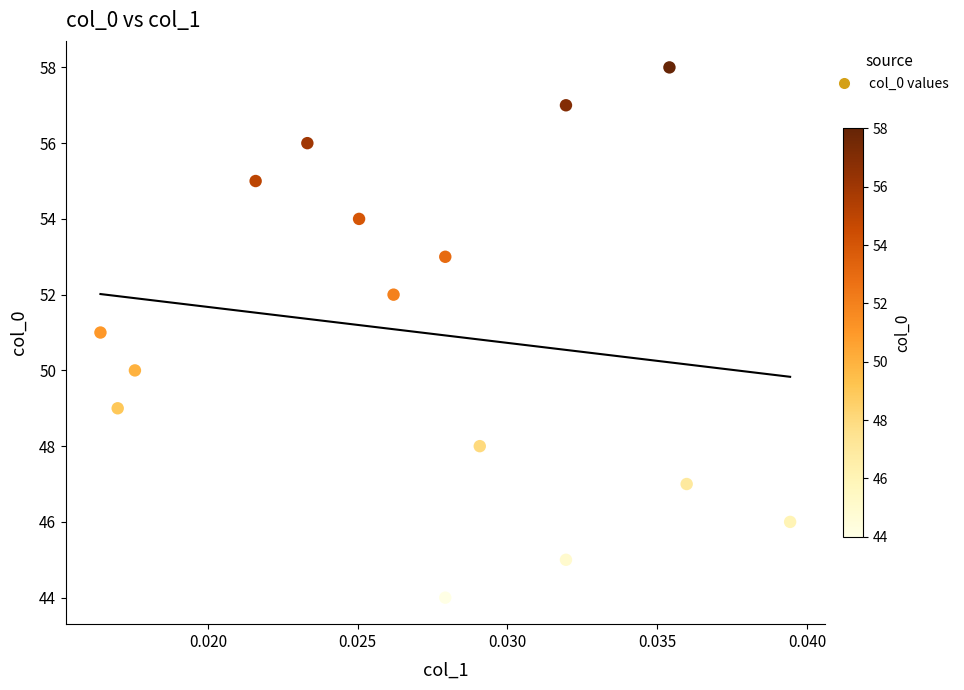

Count the number of points in this scatter plot.

15